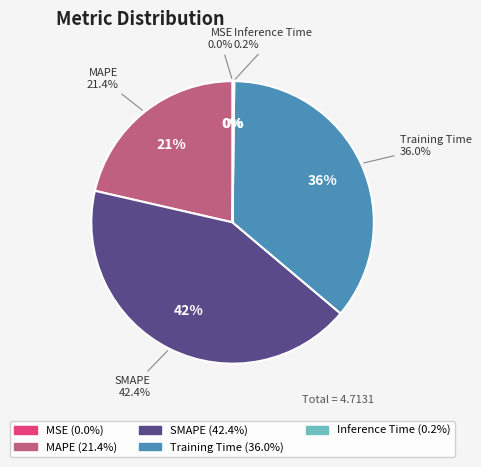

What percentage is the MAPE slice, to the nearest percent?

21%